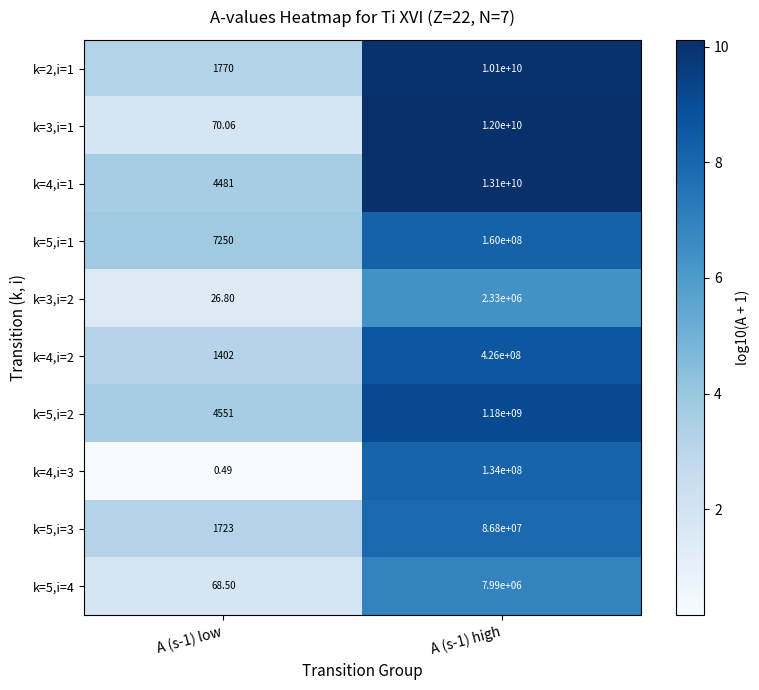

Is the value of k=5,i=4 at A (s-1) low greater than the value of k=3,i=2 at A (s-1) low?

Yes